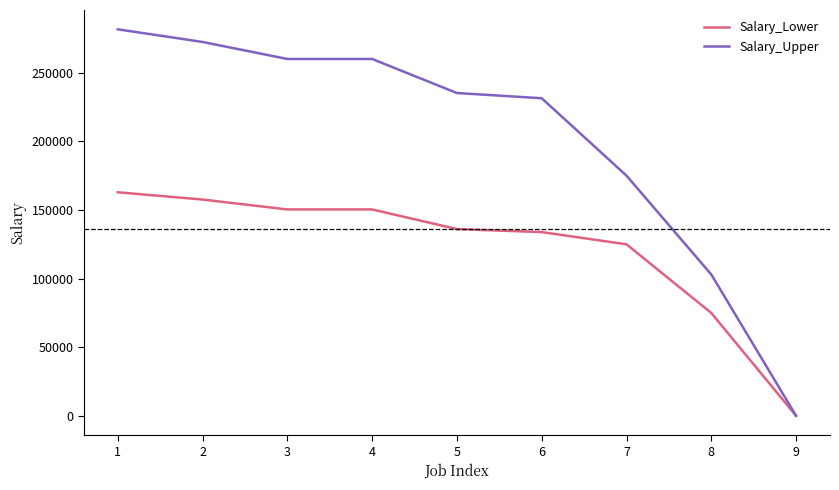

What is the difference between the highest and lowest values at 4?

109600